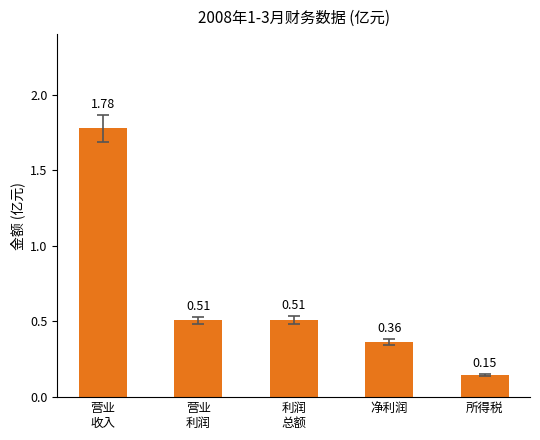

What is the label of the 1st bar from the right?

所得税